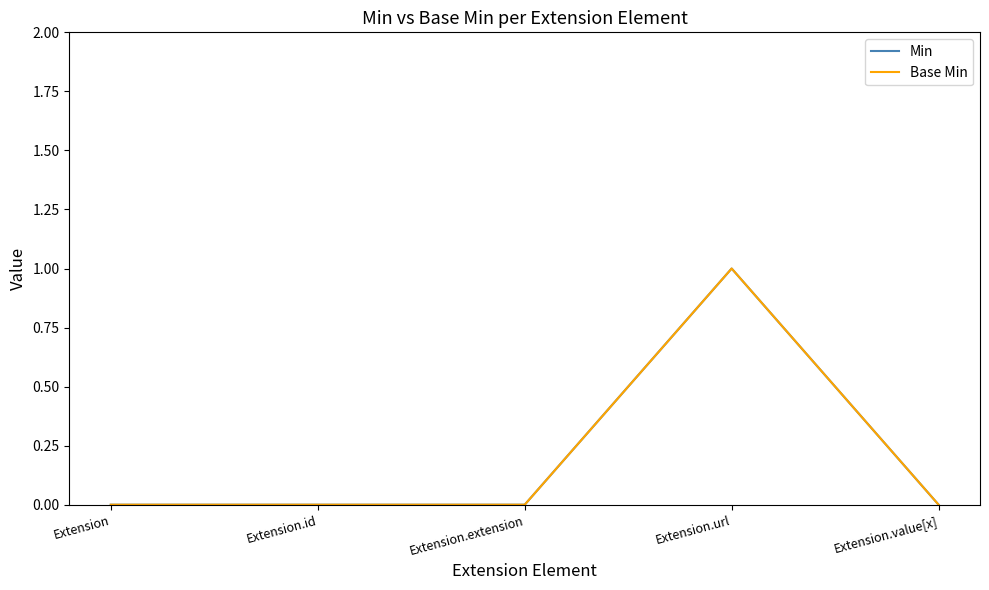

Is this an area chart (filled region under the line)?

No